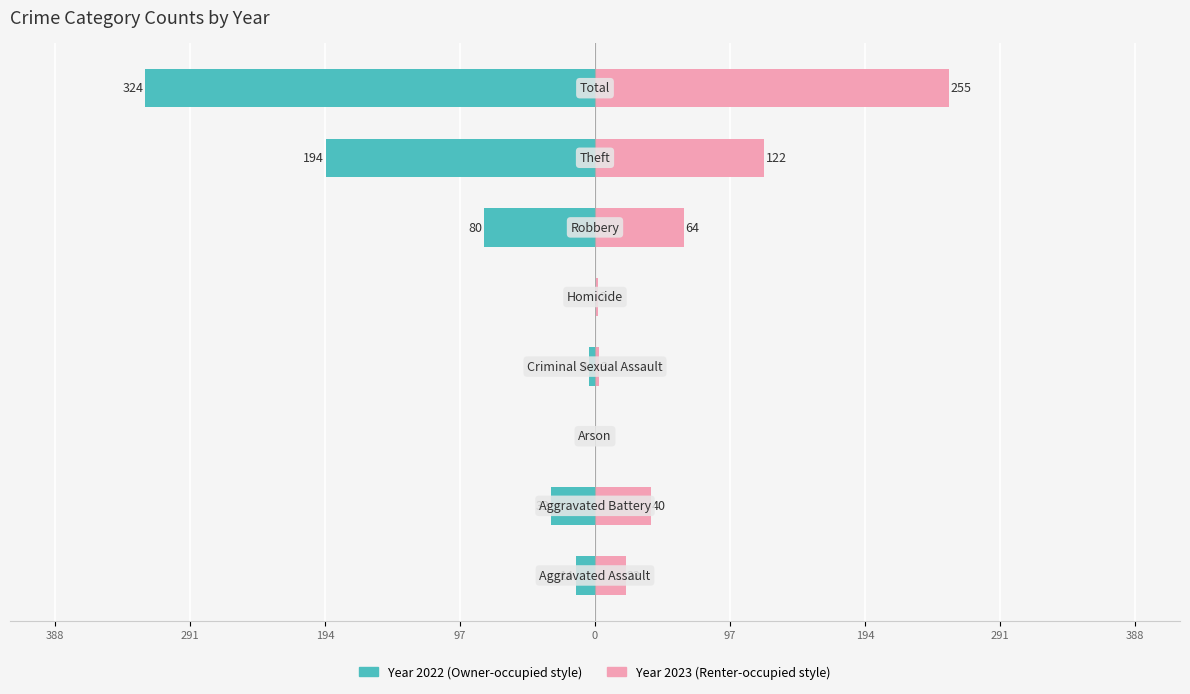

Is it true that 2020 equals 1 at Arson?

False